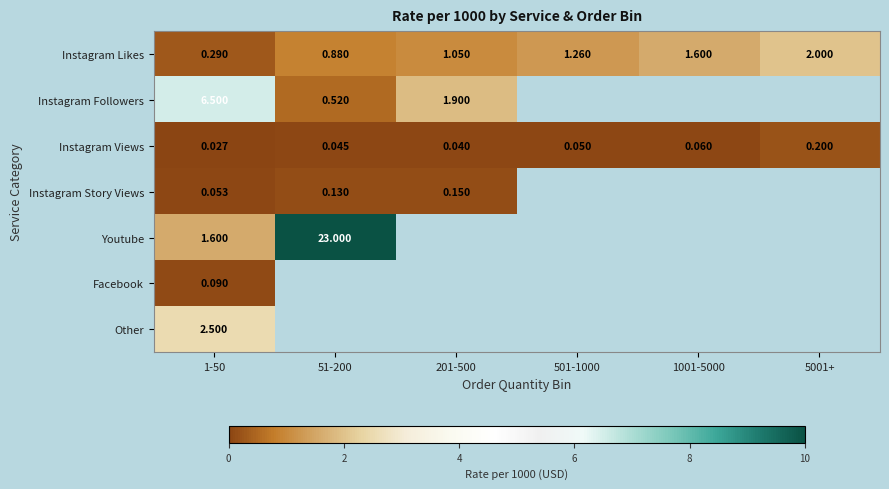

List the series in order of their peak value, lowest first.

Facebook, Instagram Story Views, Instagram Views, Instagram Likes, Other, Instagram Followers, Youtube